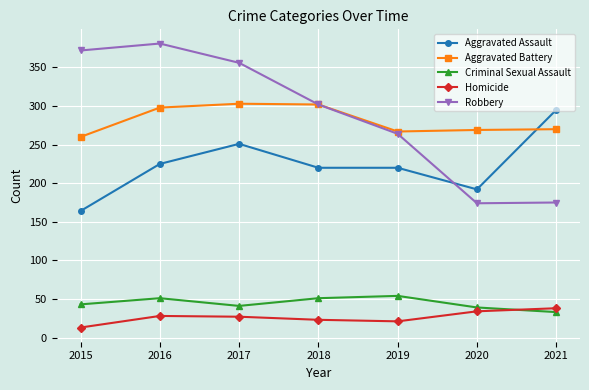

At which label does Aggravated Battery reach its minimum?

2015